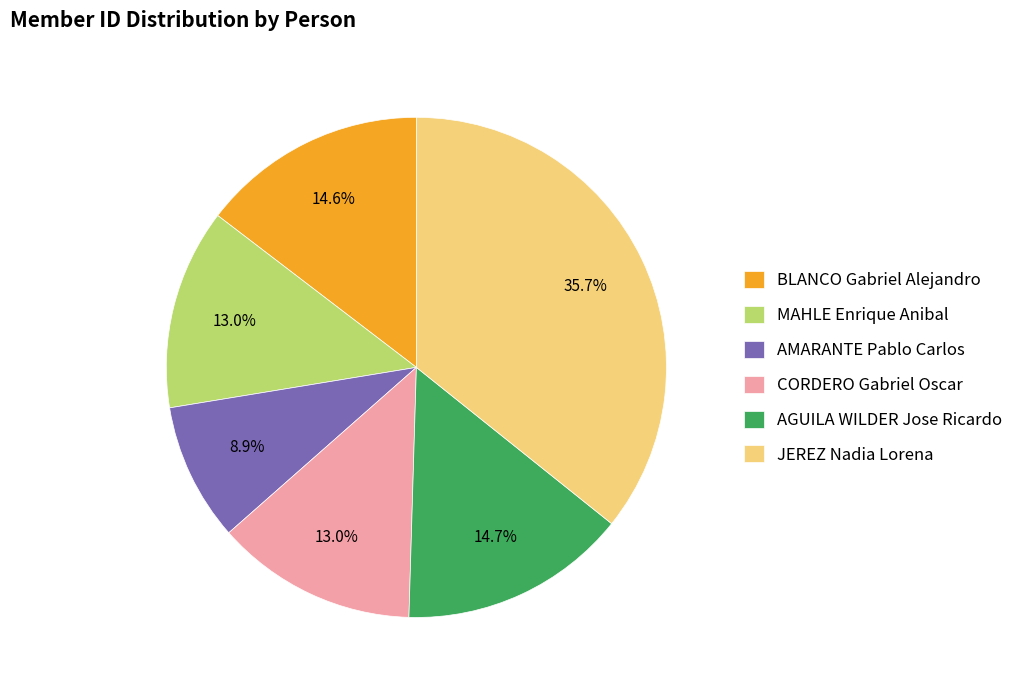

To the nearest percent, what percentage of the pie is MAHLE Enrique Anibal?

13%